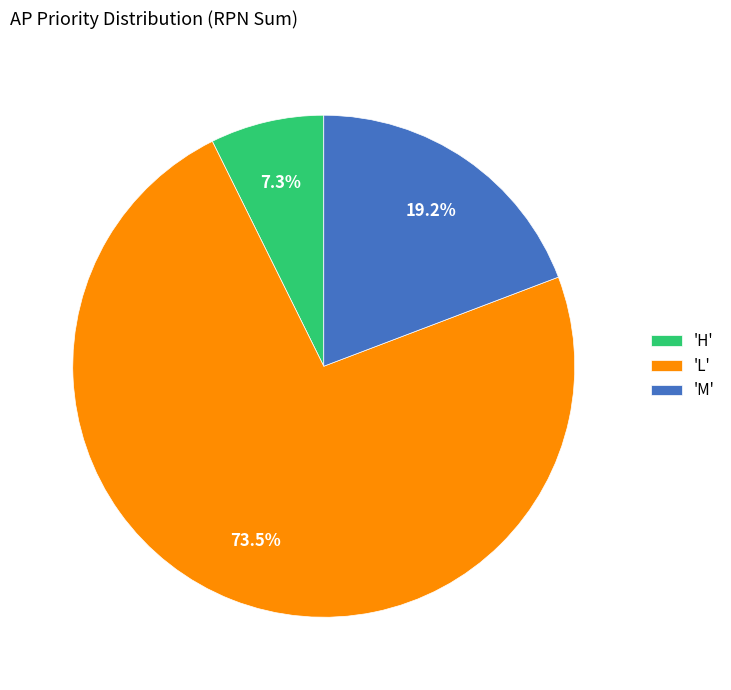

How many slices are in this pie chart?

3